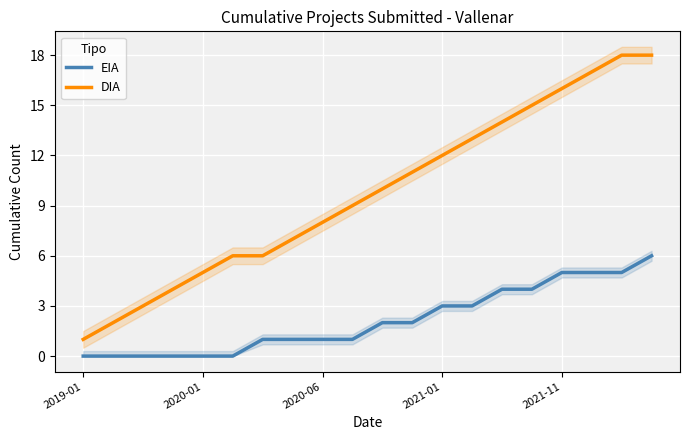

List the series in order of their peak value, highest first.

DIA, EIA